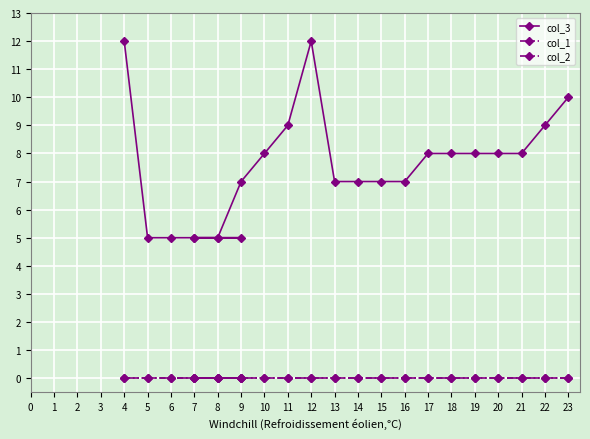

How many lines are shown in the chart?

3